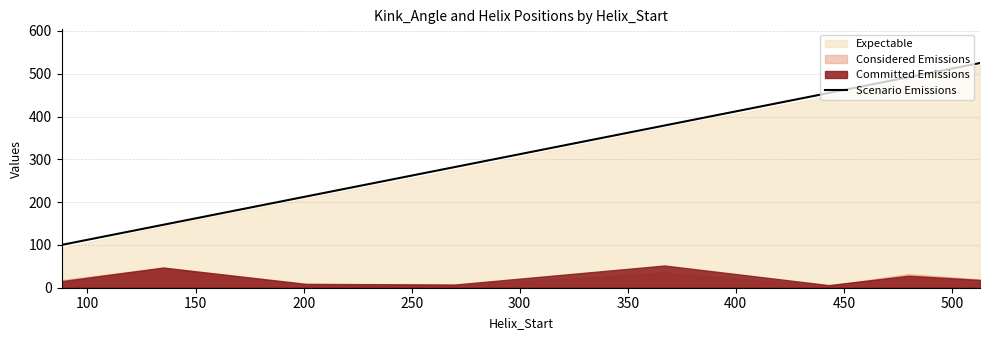

What is the highest value of the Scenario Emissions series?

525